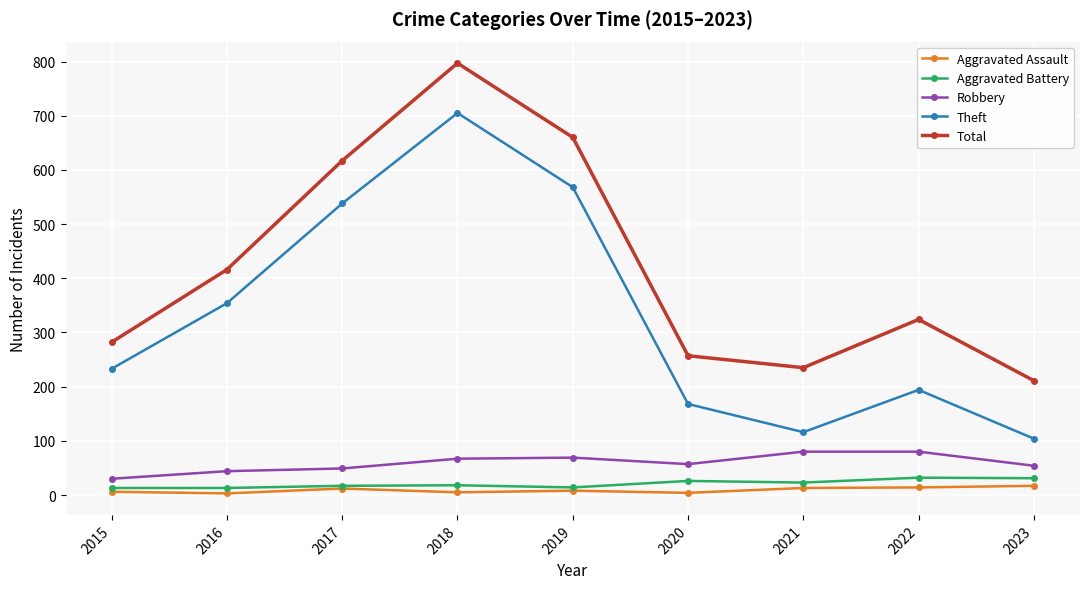

What is the value of the Total point at the 3rd from the left?

617